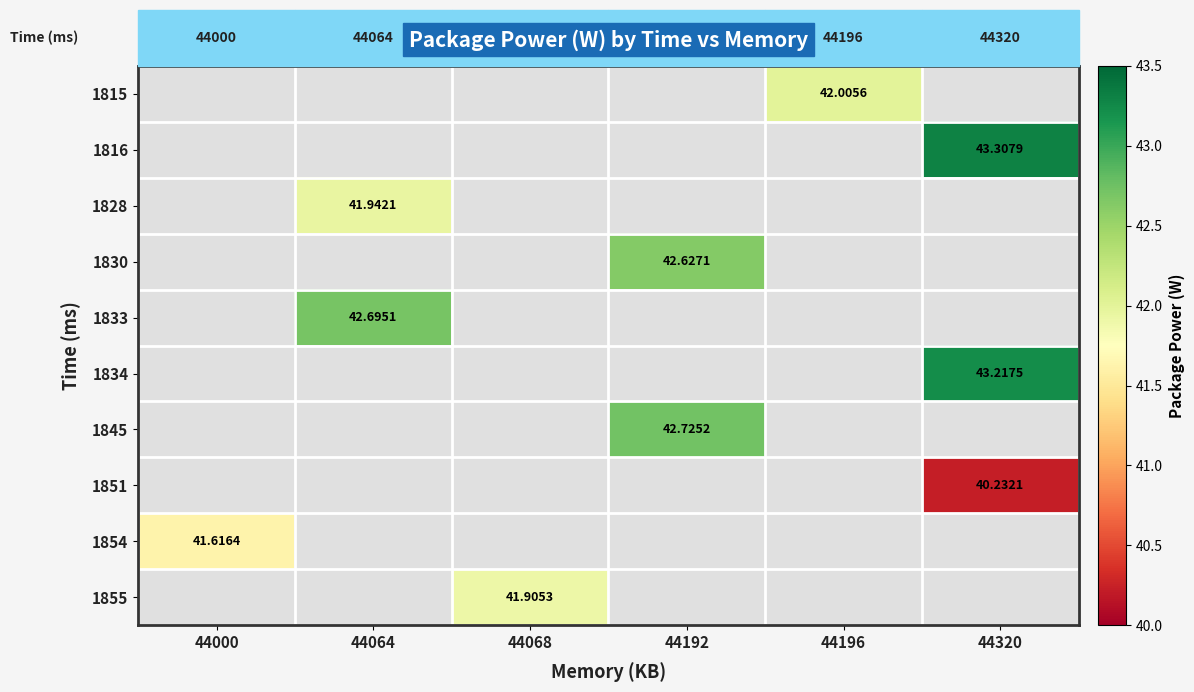

Count the number of data series in this chart.

10